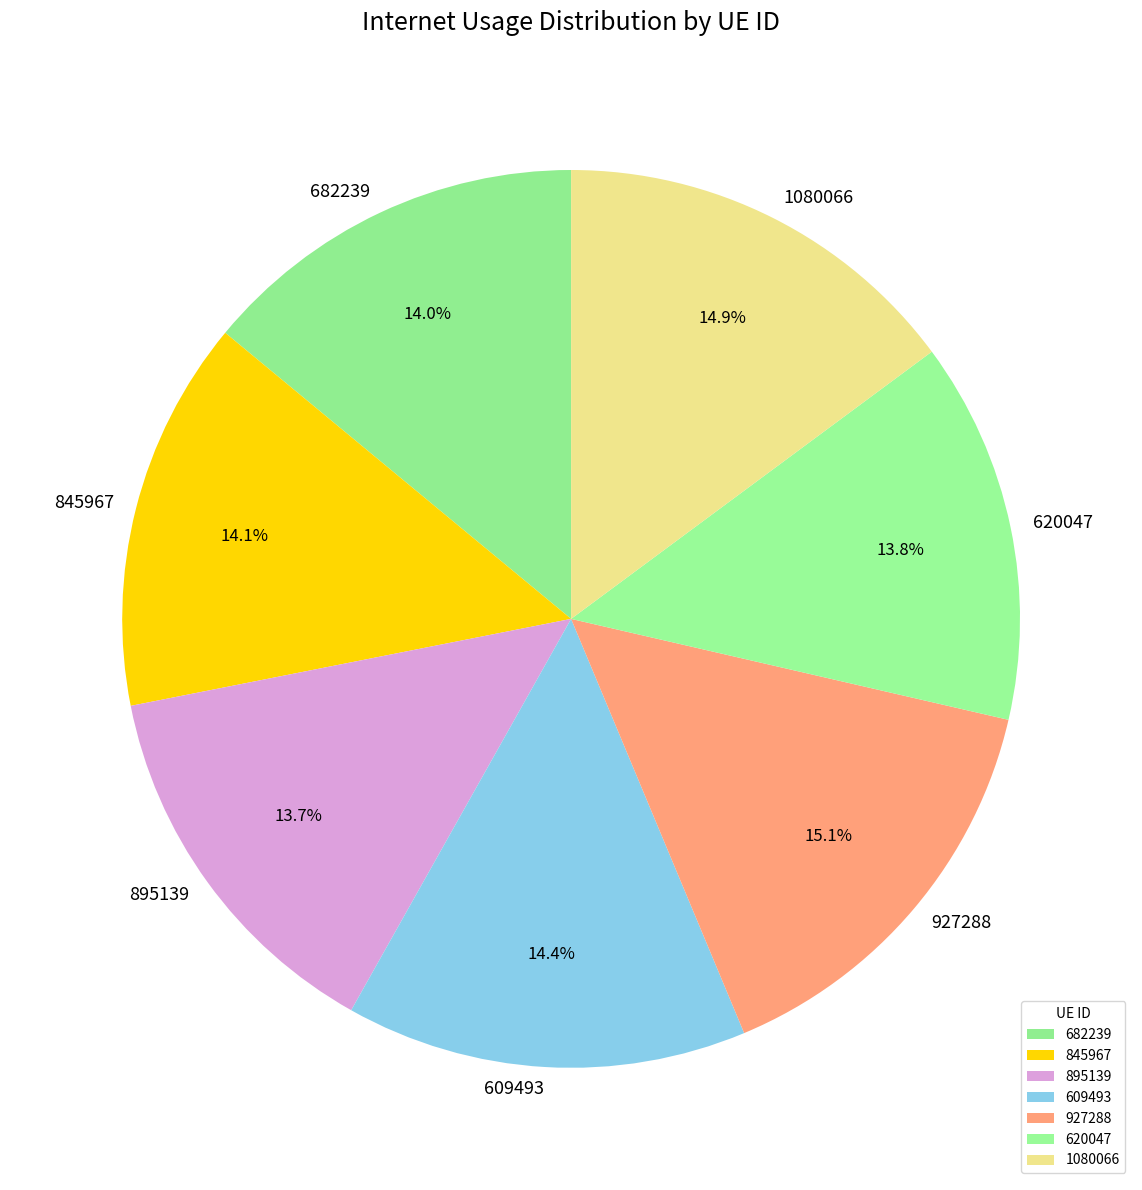

The 1080066 slice represents 28% of the pie. True or false?

False